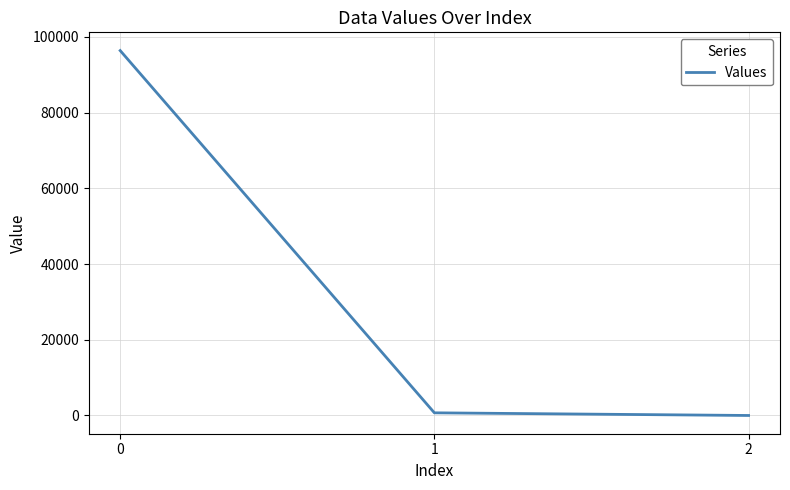

Is it true that the value at 2 is 0.1?

True